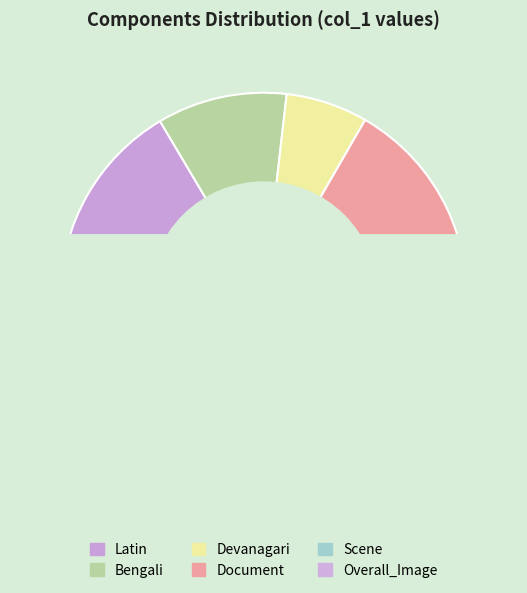

How many segments does this pie chart have?

6